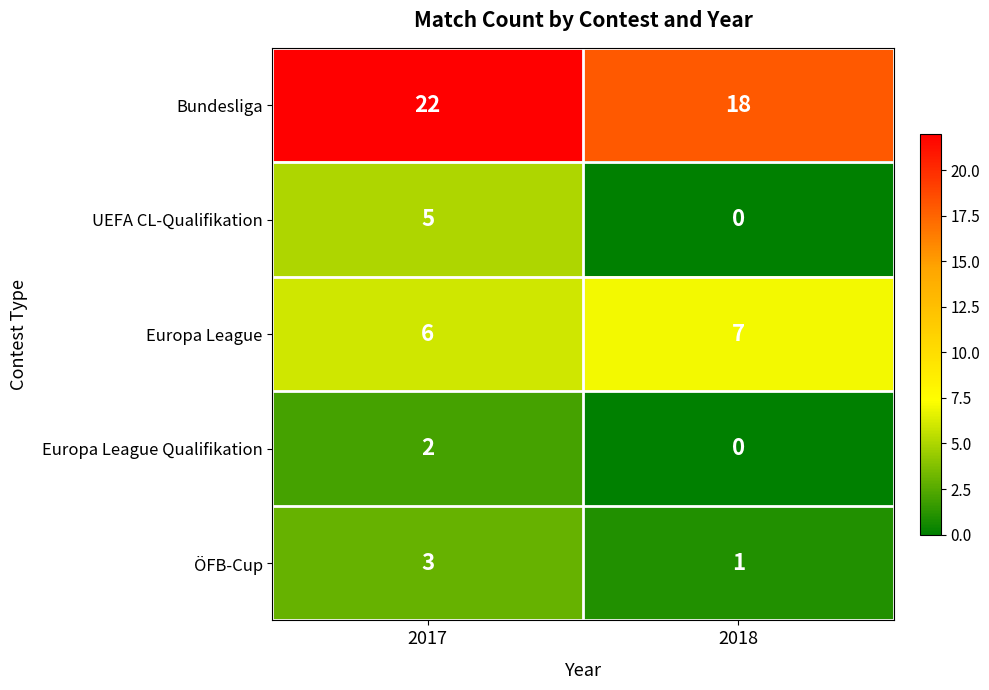

True or false: Bundesliga has a value of 22 at 2017.

True